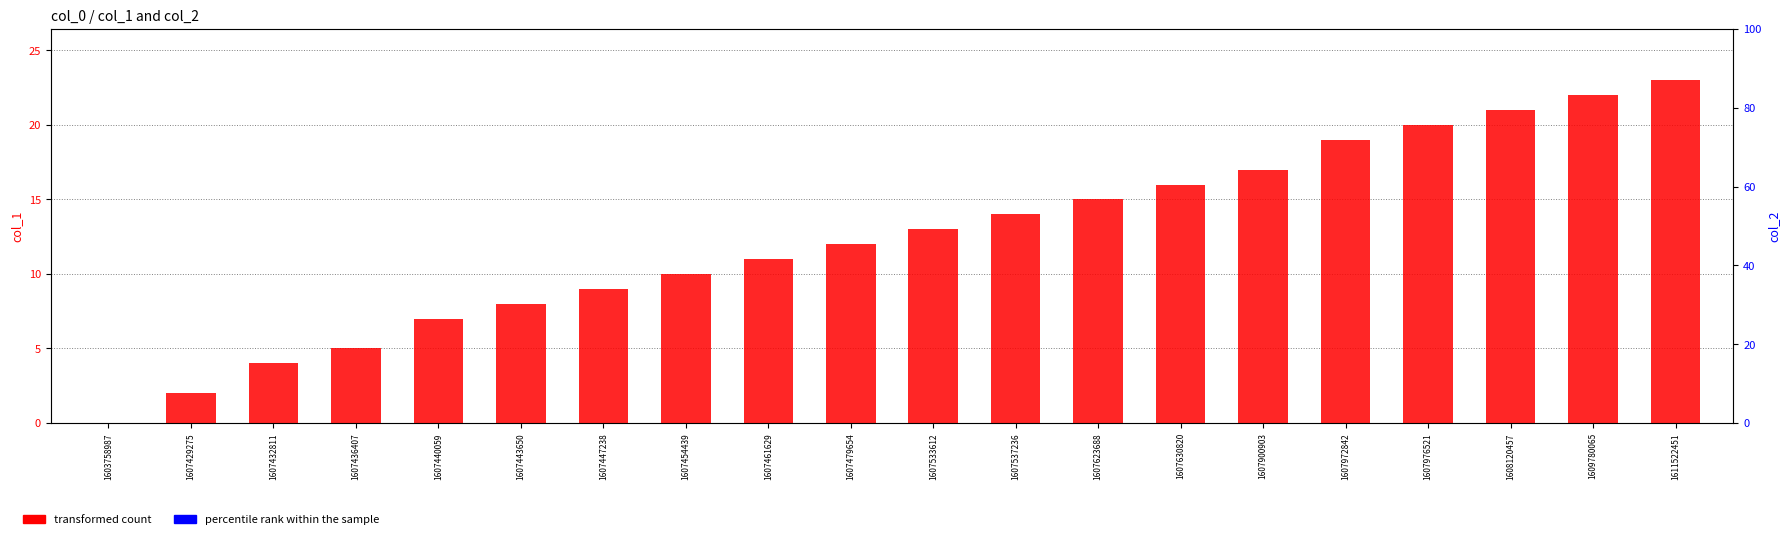

Where is percentile rank within the sample nearest to the value 0?

1603758987